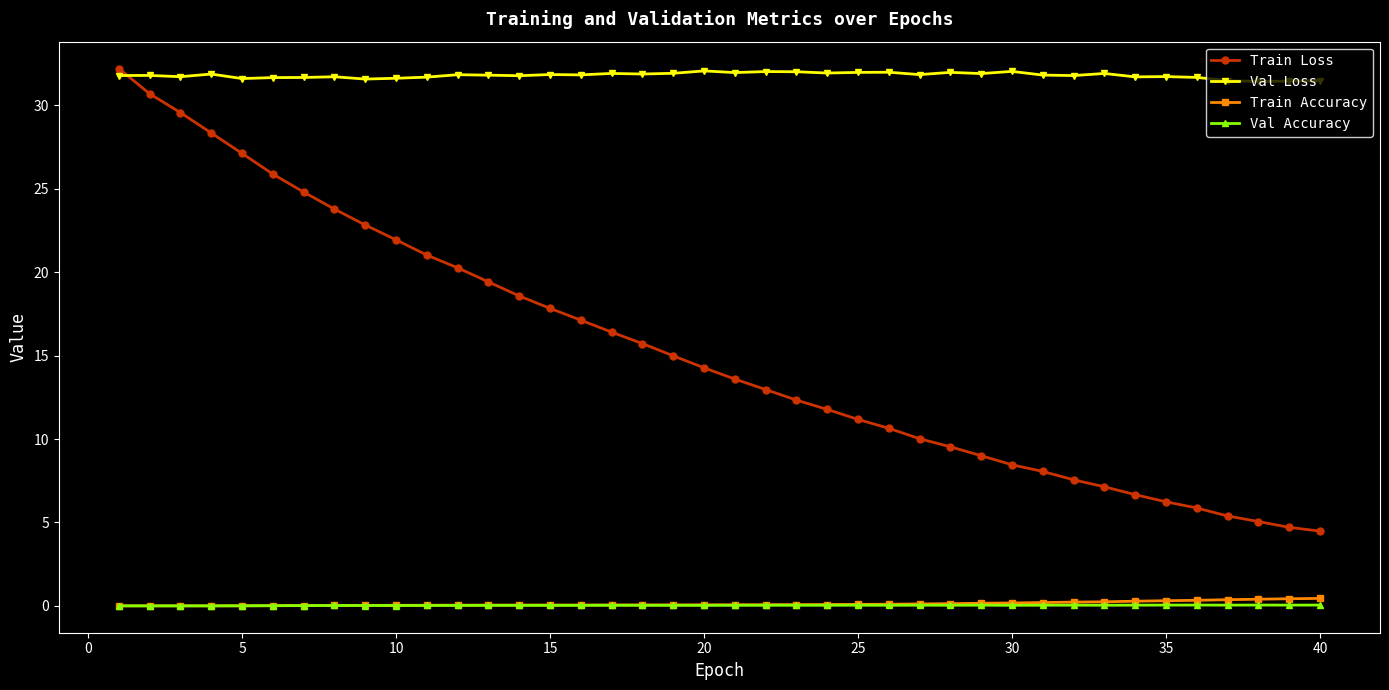

What is the highest value of the Train Loss series?

32.2